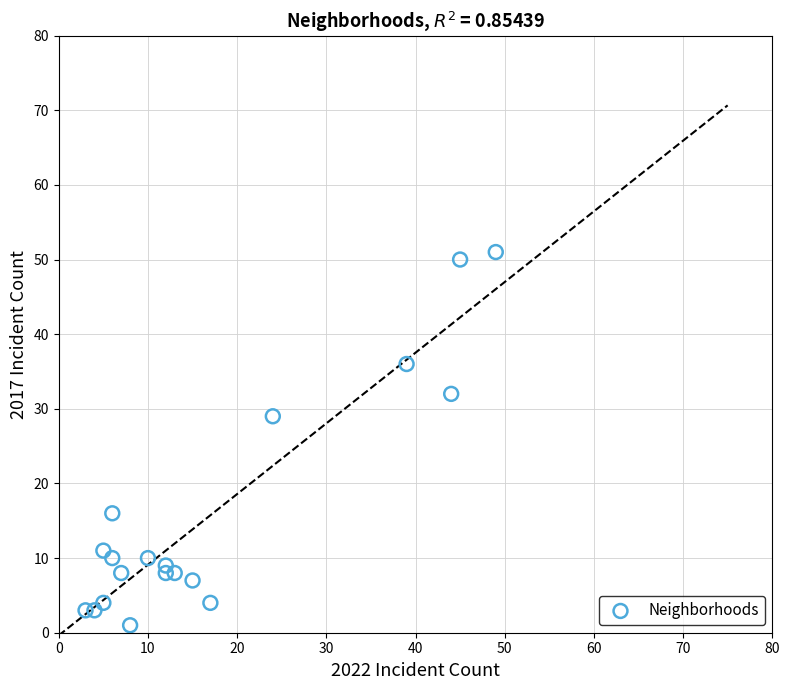

What Y value in the scatter plot is closest to 26?

29